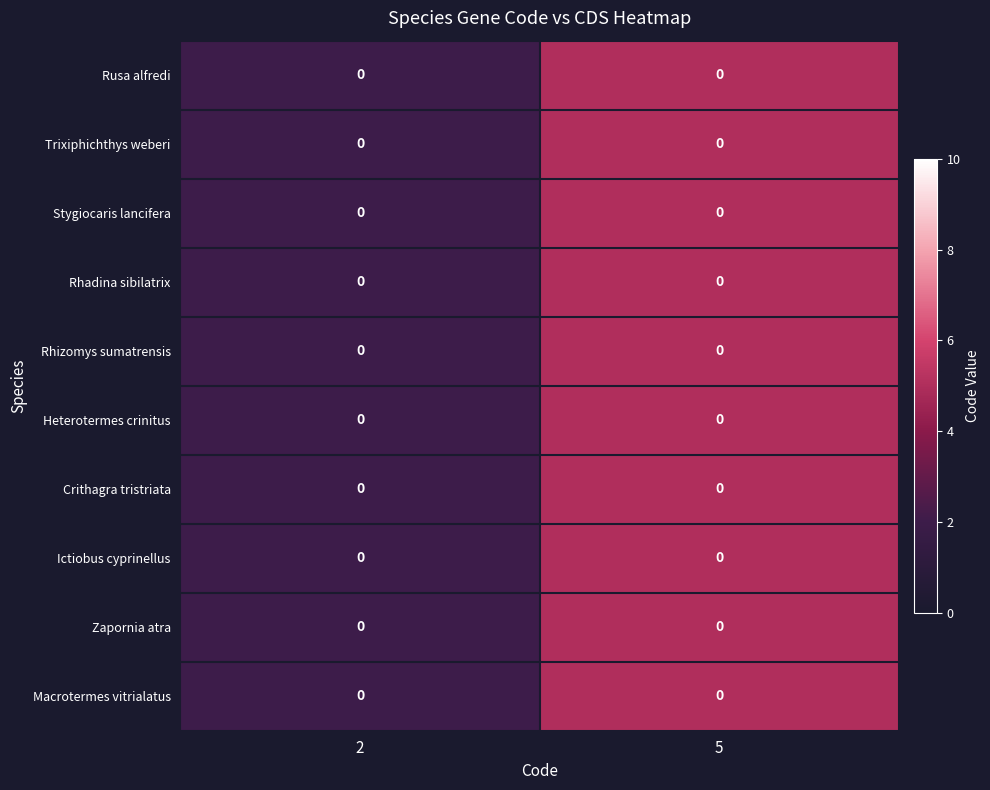

Is the value of Rusa alfredi at 5 greater than the value of Rhizomys sumatrensis at 2?

Yes